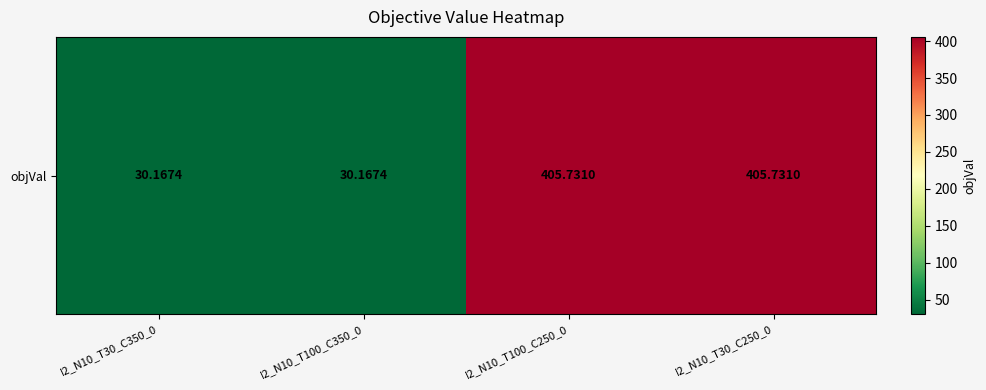

Reading left to right, transcribe all the data shown in this chart.

30.2	30.2	405.7	405.7